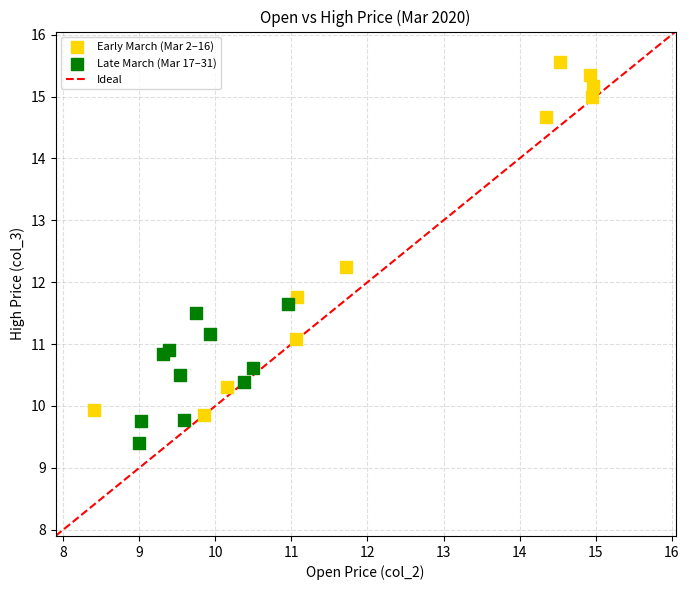

Which series reaches the minimum Y coordinate?

Late March (Mar 17–31)